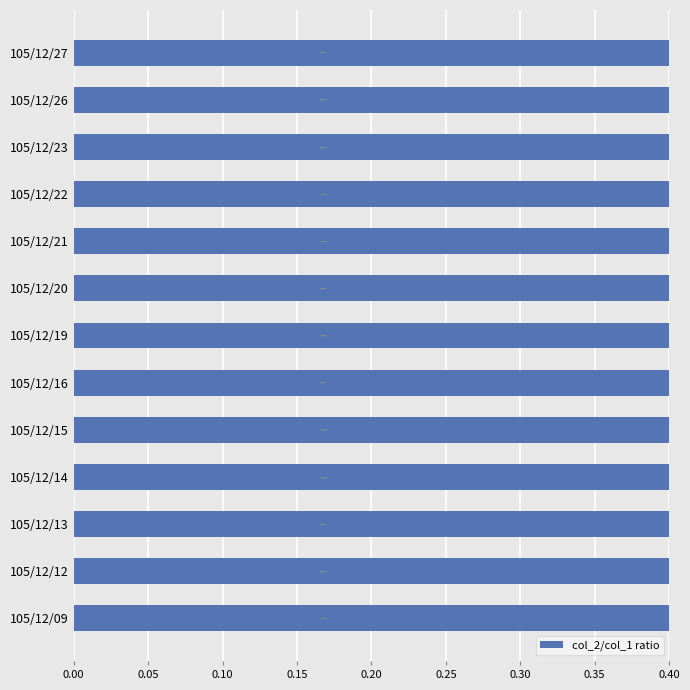

How many distinct data groups are displayed?

1